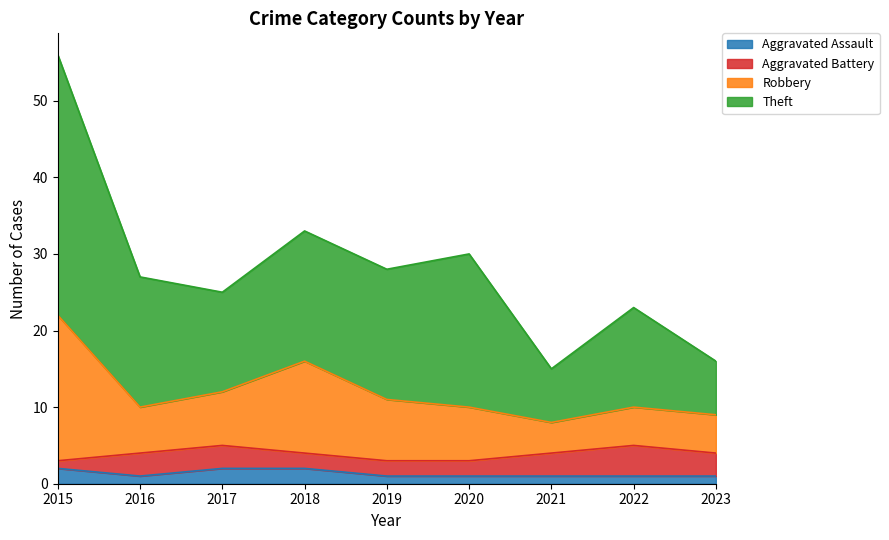

What are all the series names shown in the legend?

Aggravated Assault, Aggravated Battery, Robbery, Theft